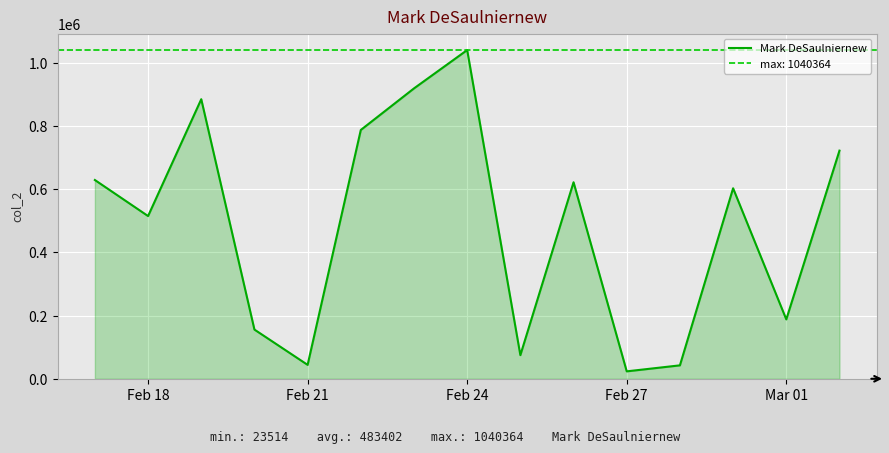

Count the number of values greater than 602894.

7